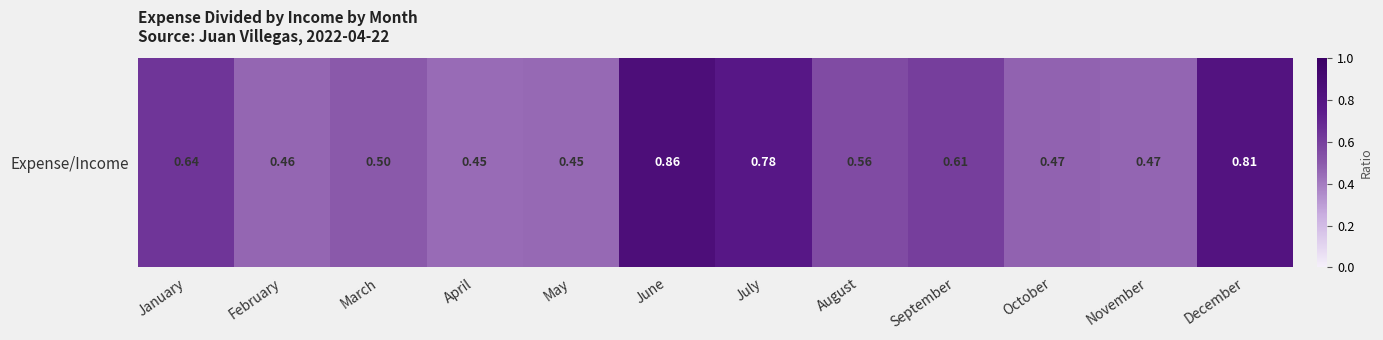

What is the minimum value shown in the chart?

0.4